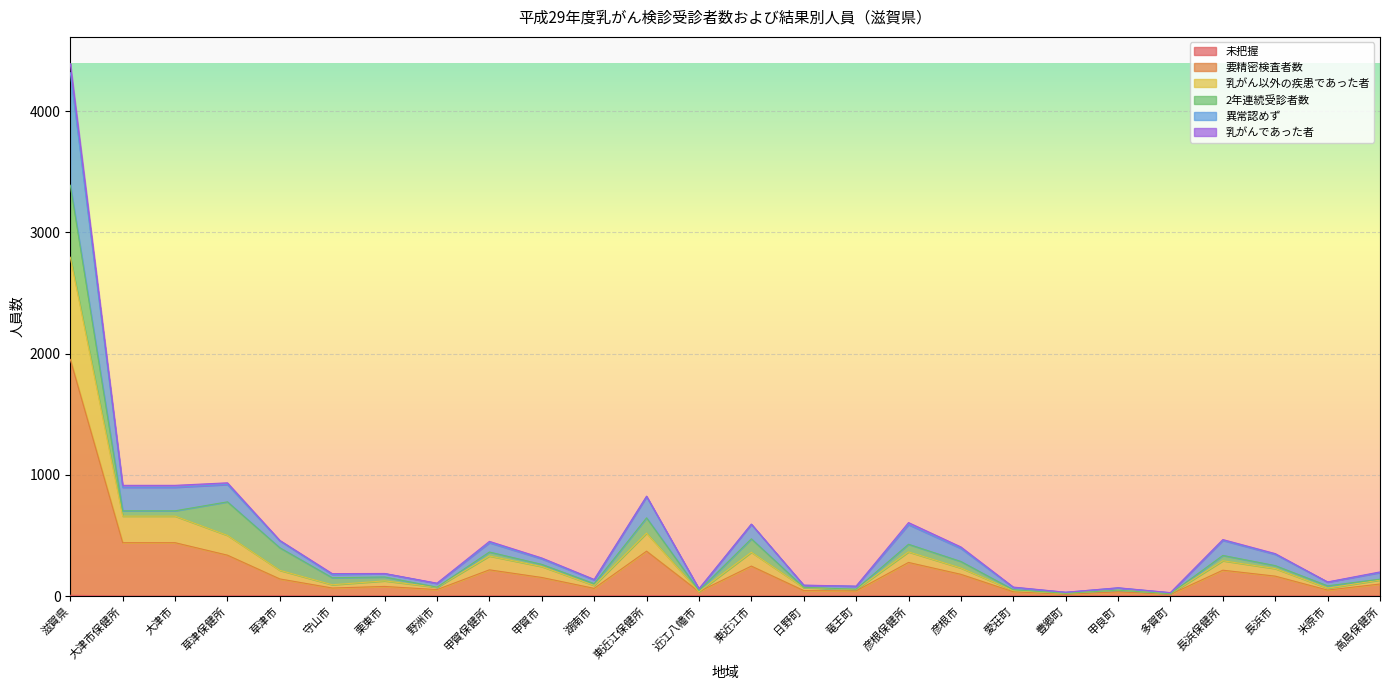

At which category is the sum across all series the highest?

滋賀県